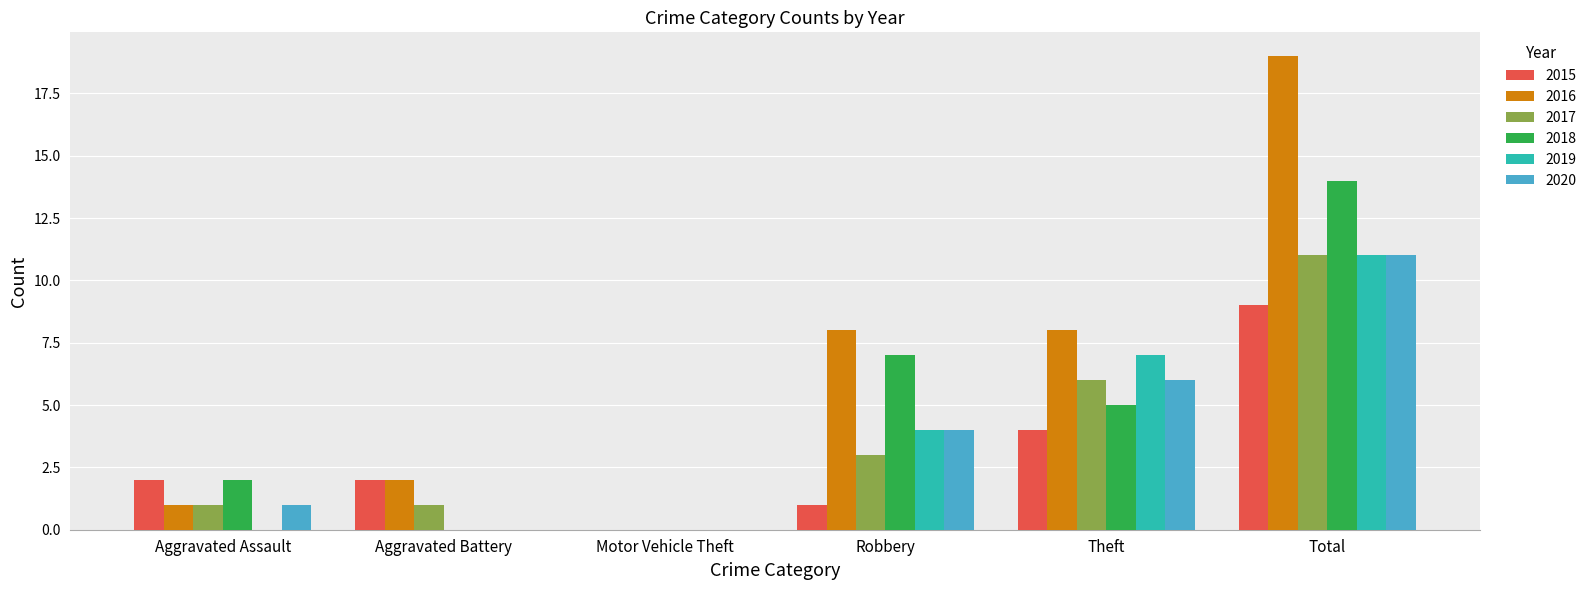

Are the bars grouped side by side (vs. stacked)?

Yes